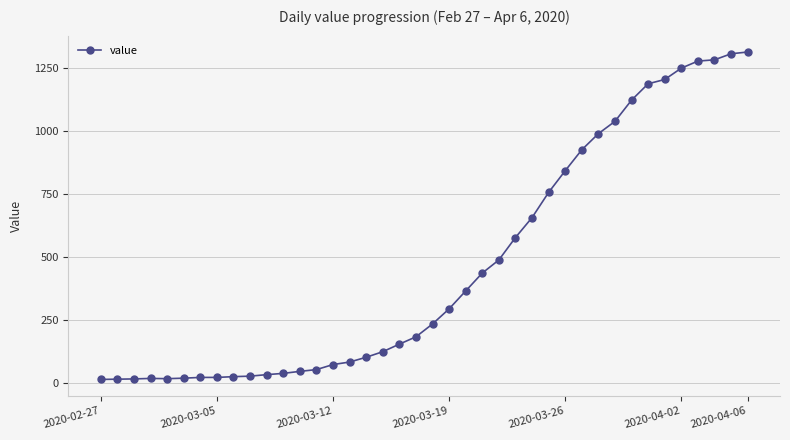

What is the greatest value displayed?

1312